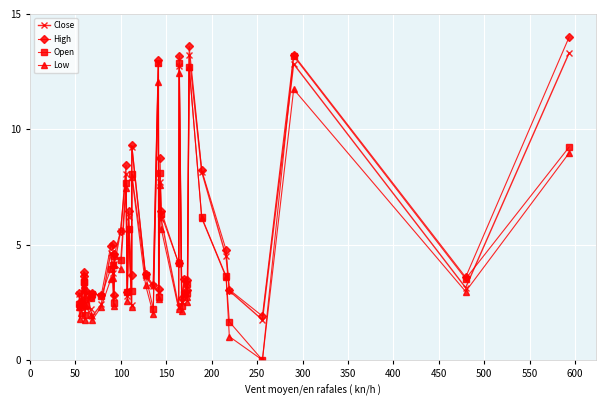

At how many categories does at least one series exceed 11?

5